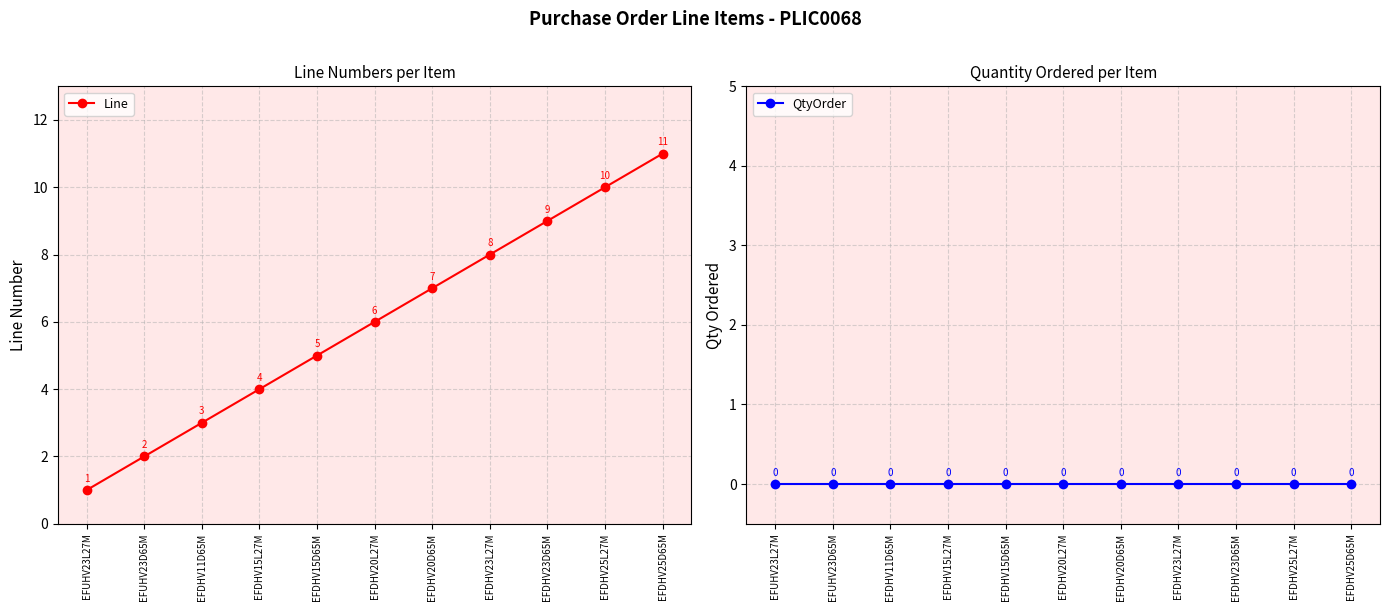

Which series has the largest total across all categories?

Line